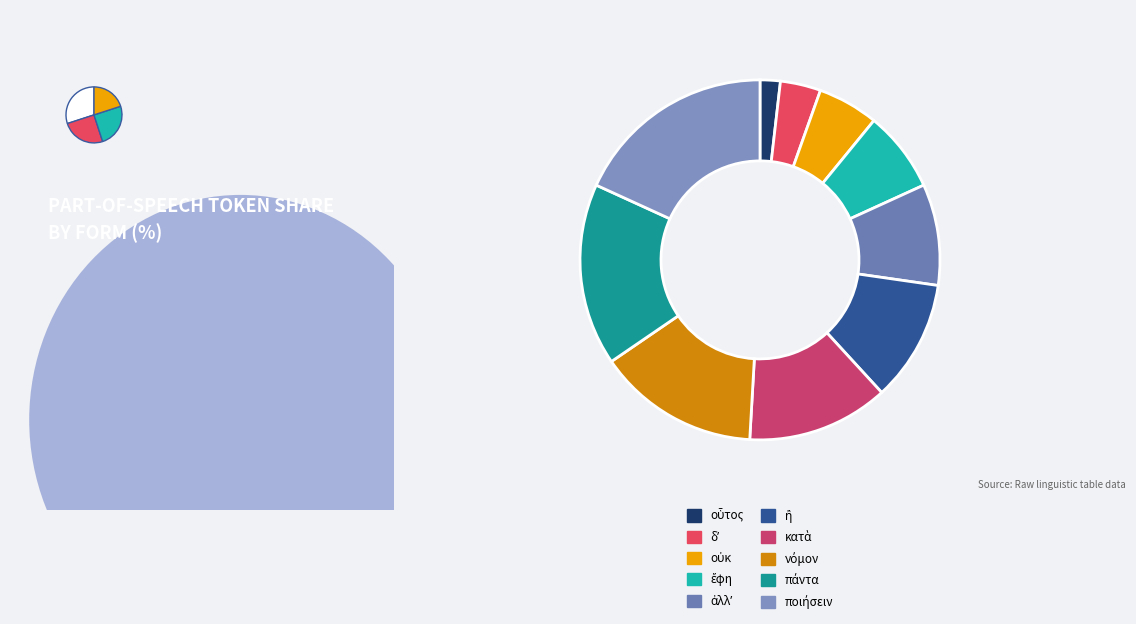

To the nearest percent, what portion does ποιήσειν represent?

18%